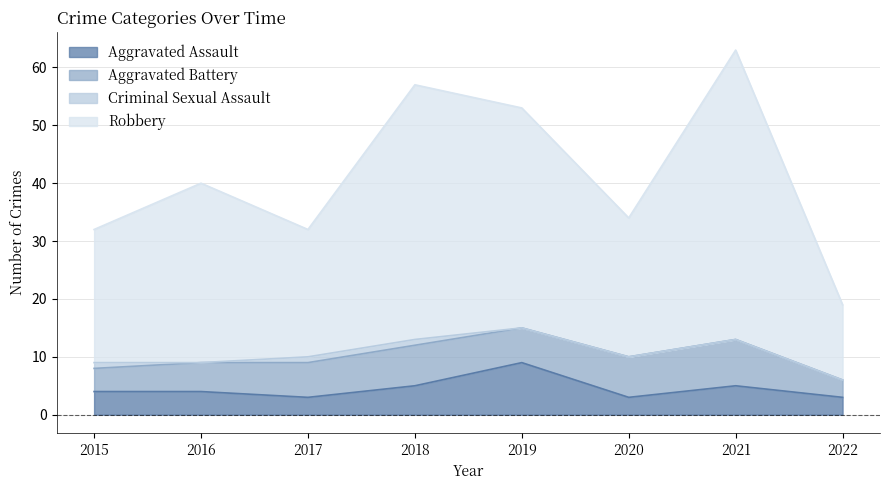

At which label does Robbery reach its minimum?

2022